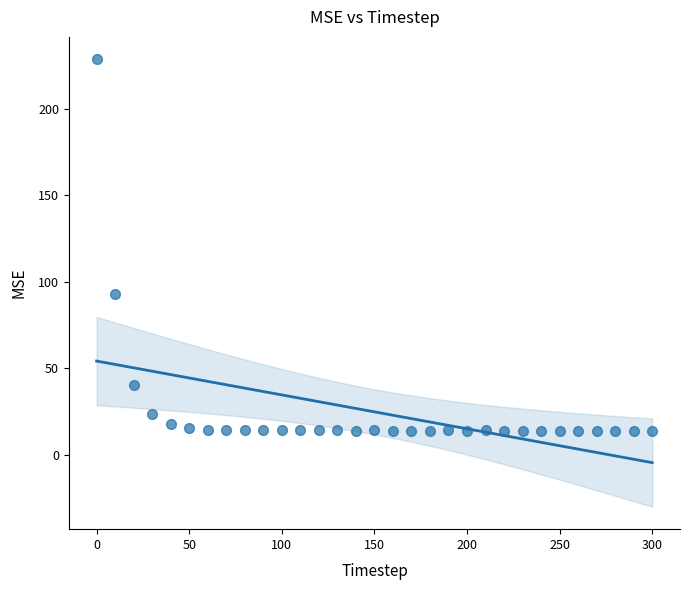

What Y value in the scatter plot is closest to 121?

93.0